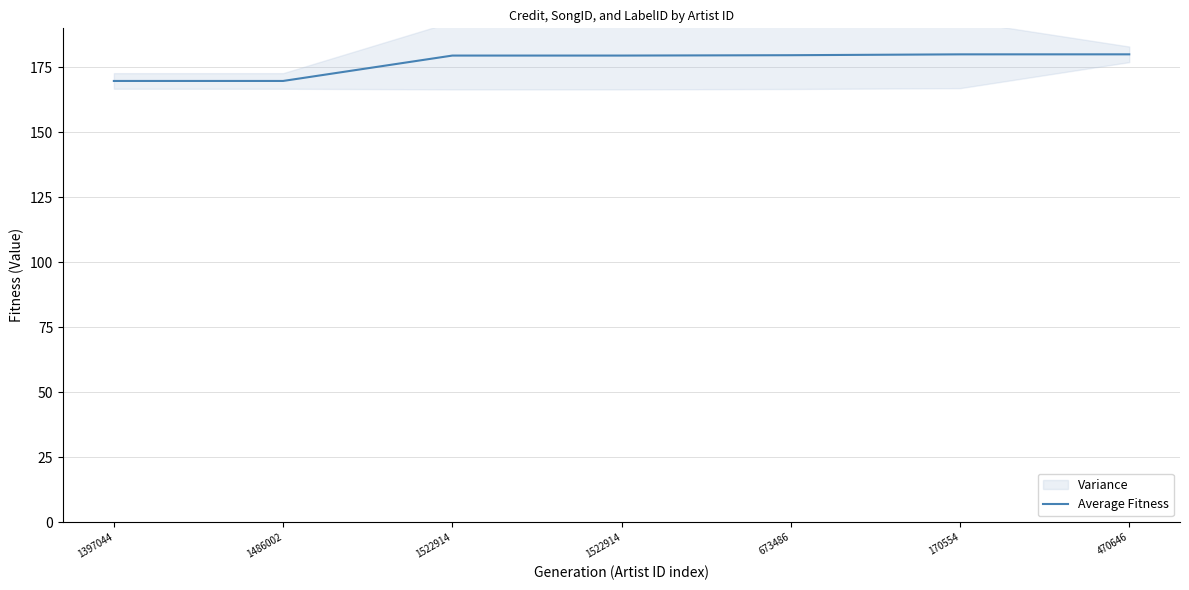

What is the difference between the maximum and minimum values?

10.2